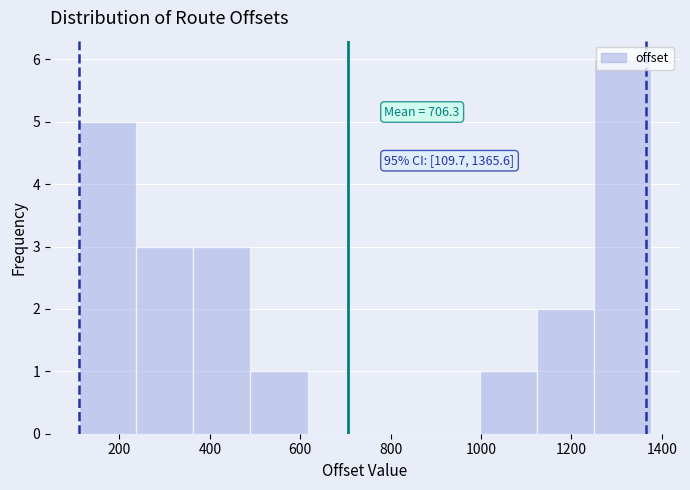

Which range on the x-axis has the tallest bar?

1260 to 1380